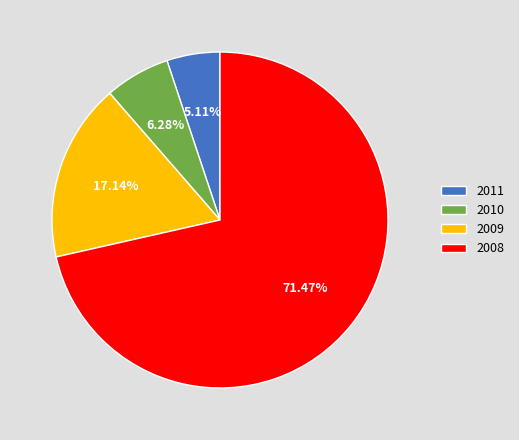

Count the number of slices in the pie.

4